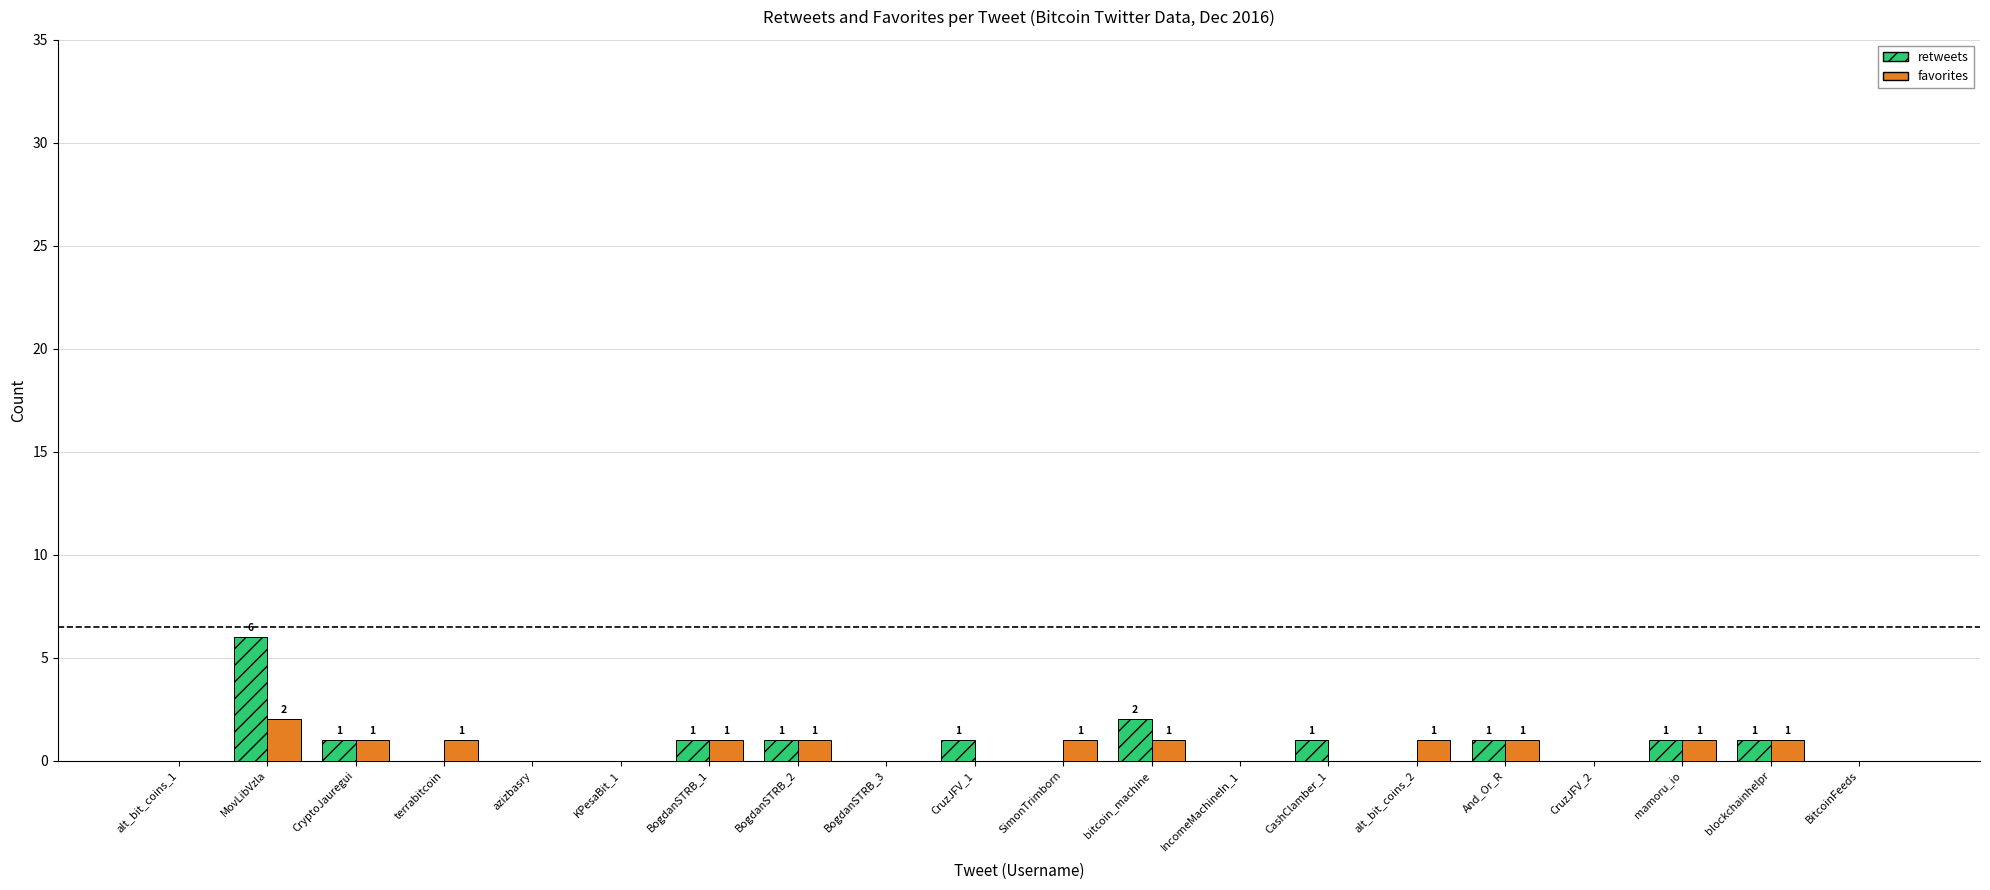

How many groups of bars are there?

20